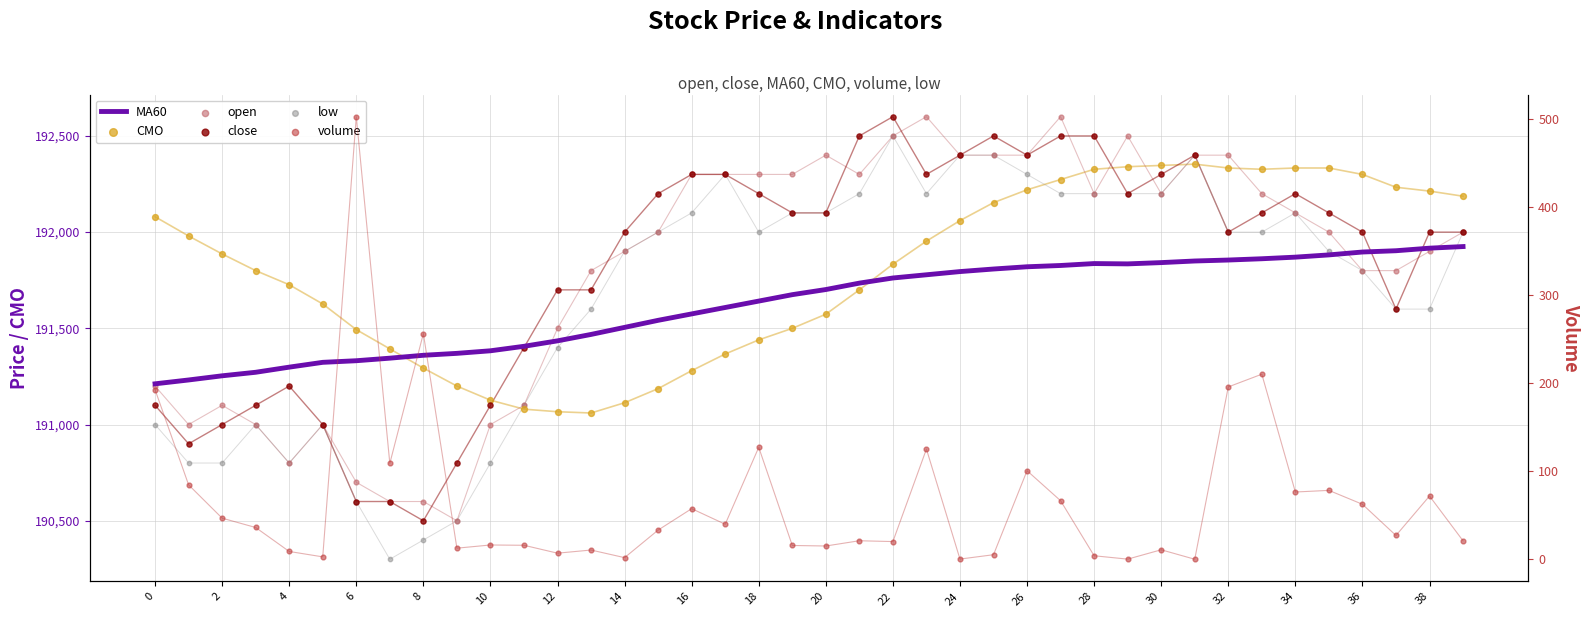

Which series reaches the minimum Y coordinate?

volume